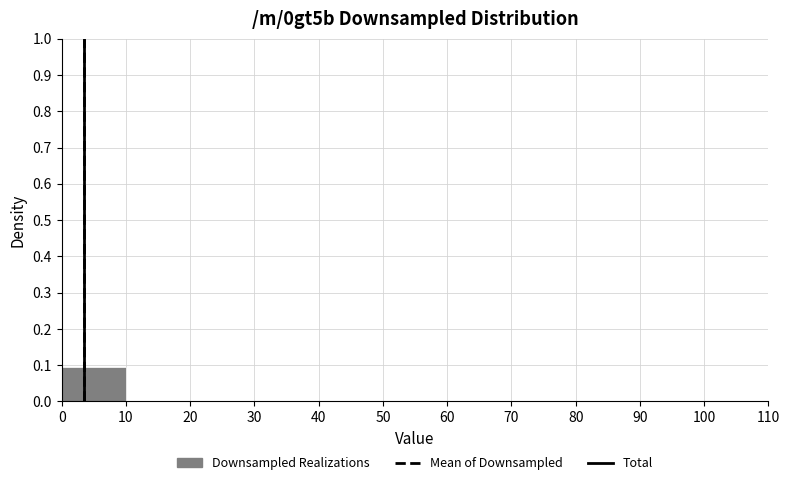

Which range on the x-axis has the tallest bar?

0 to 10